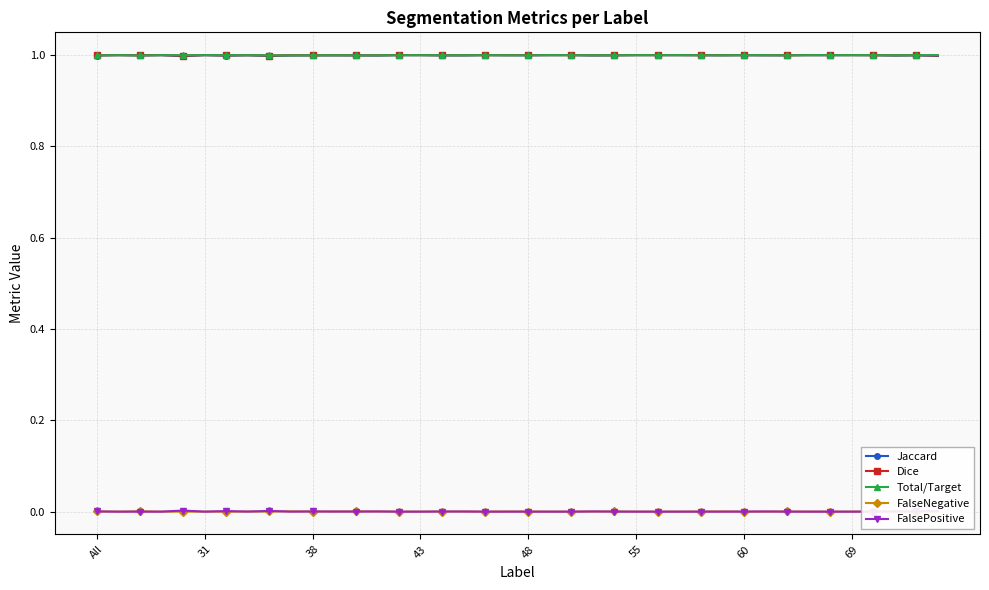

True or false: Total/Target has more than 0 interior local peaks.

True